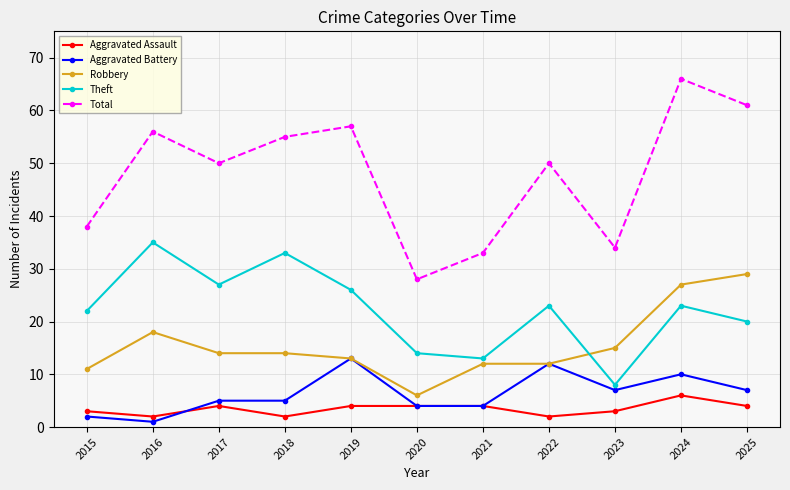

What is the sum of the Aggravated Assault values at 2025 and 2019?

8